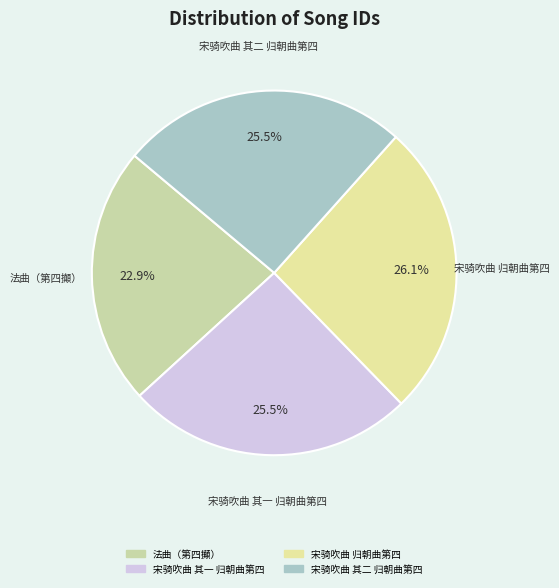

Is there any slice that represents more than half of the pie?

No